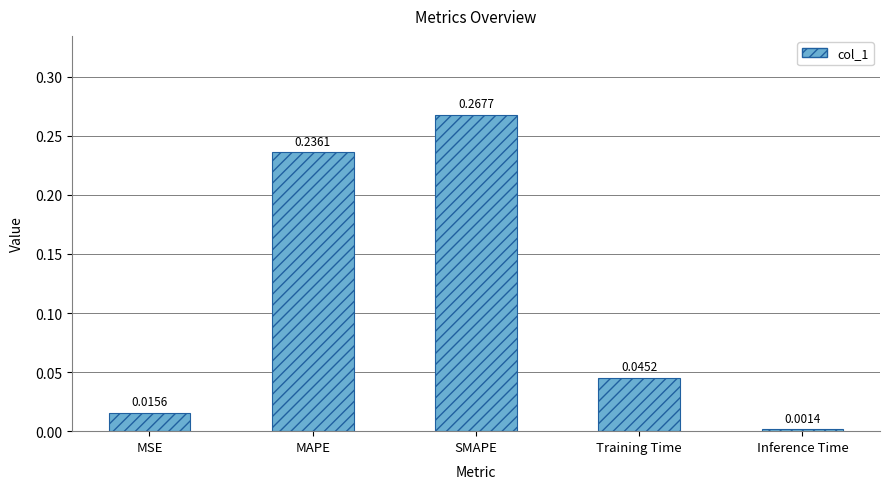

Where is the data nearest to the value 0?

Inference Time